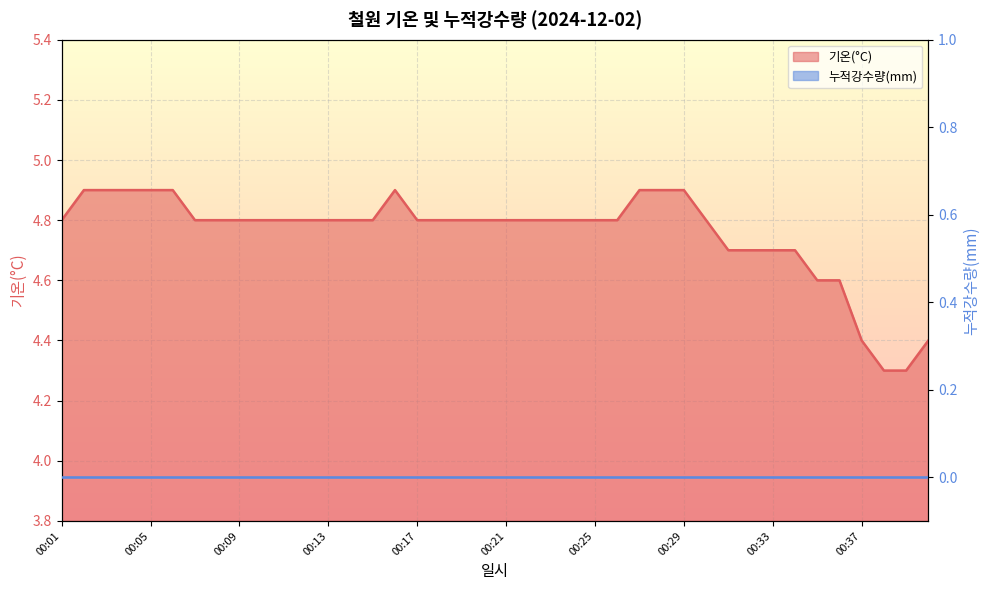

Where is the first local maximum?

00:16